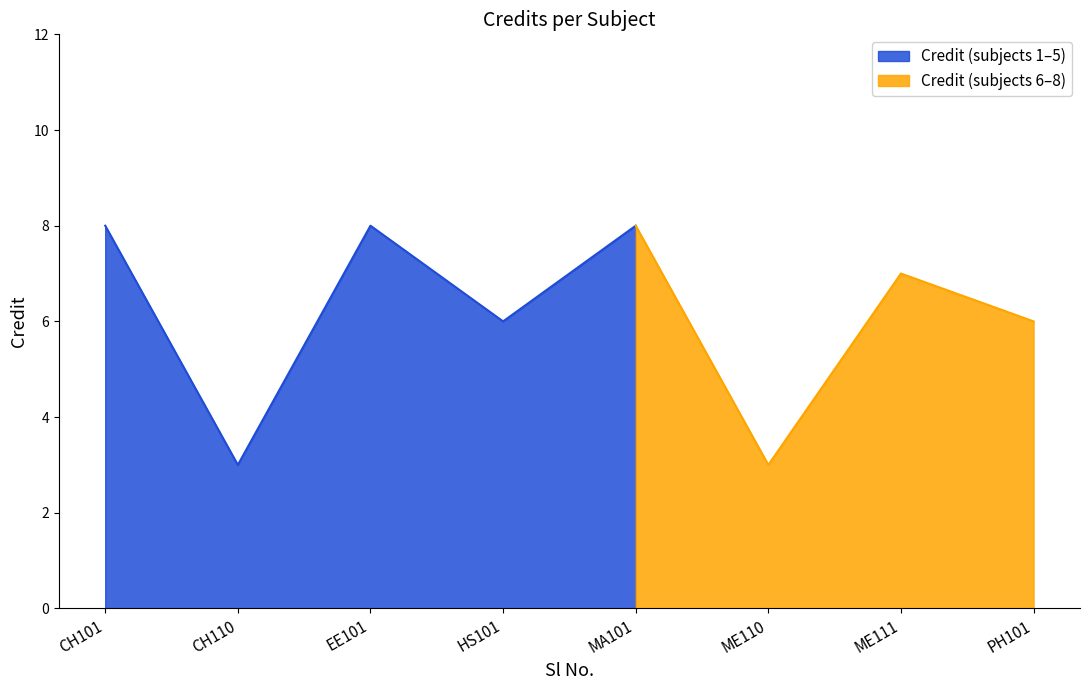

What is the approximate value at 6?

3